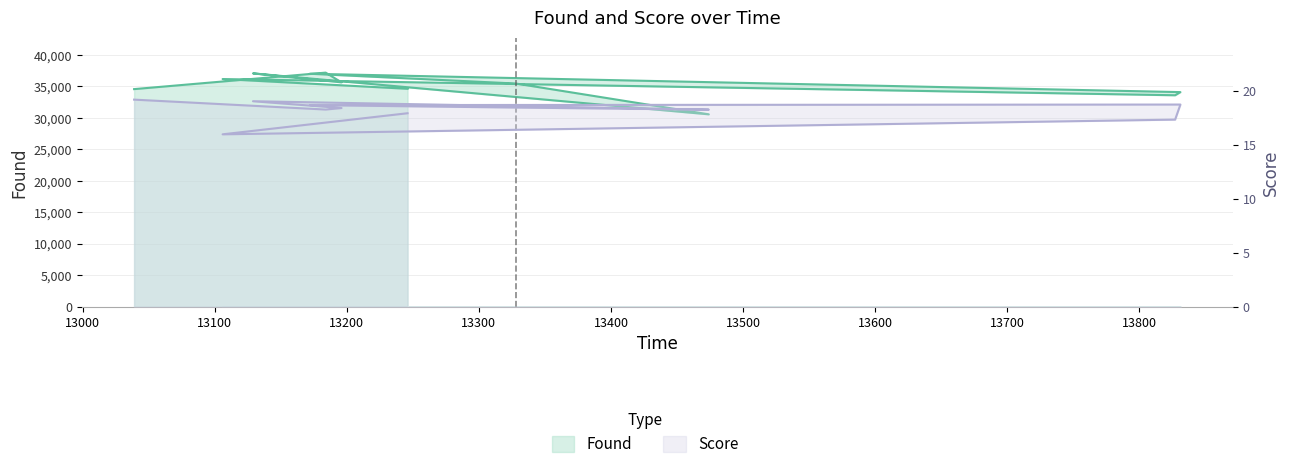

How many lines are shown in the chart?

2